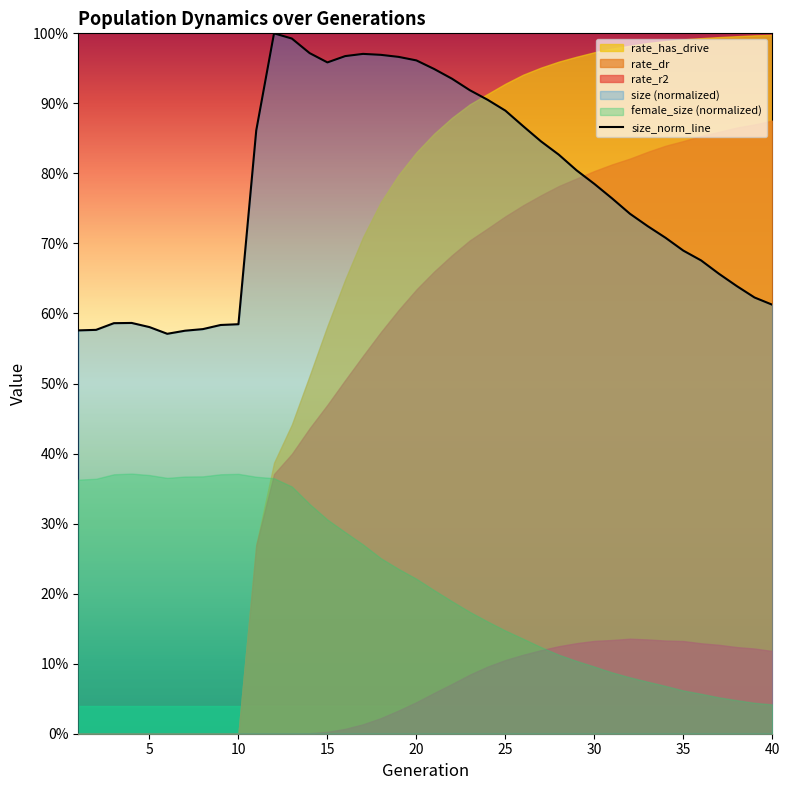

Reading right to left, list all the values displayed in this chart.

0.6	0.6	0.6	0.7	0.7	0.7	0.7	0.7	0.7	0.8	0.8	0.8	0.8	0.8	0.9	0.9	0.9	0.9	0.9	0.9	1.0	1.0	1.0	1.0	1.0	1.0	1.0	1.0	1.0	0.9	0.6	0.6	0.6	0.6	0.6	0.6	0.6	0.6	0.6	0.6